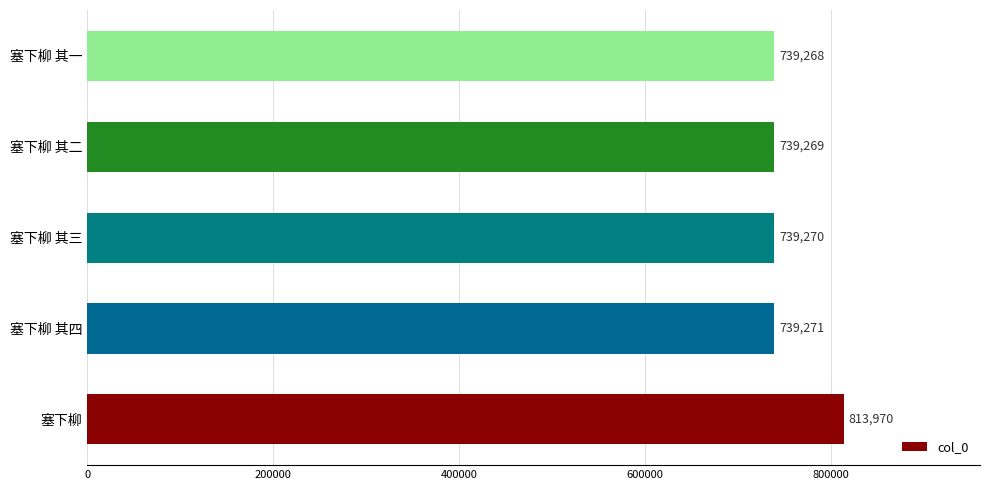

The value at 塞下柳 其二 is 982622. True or false?

False